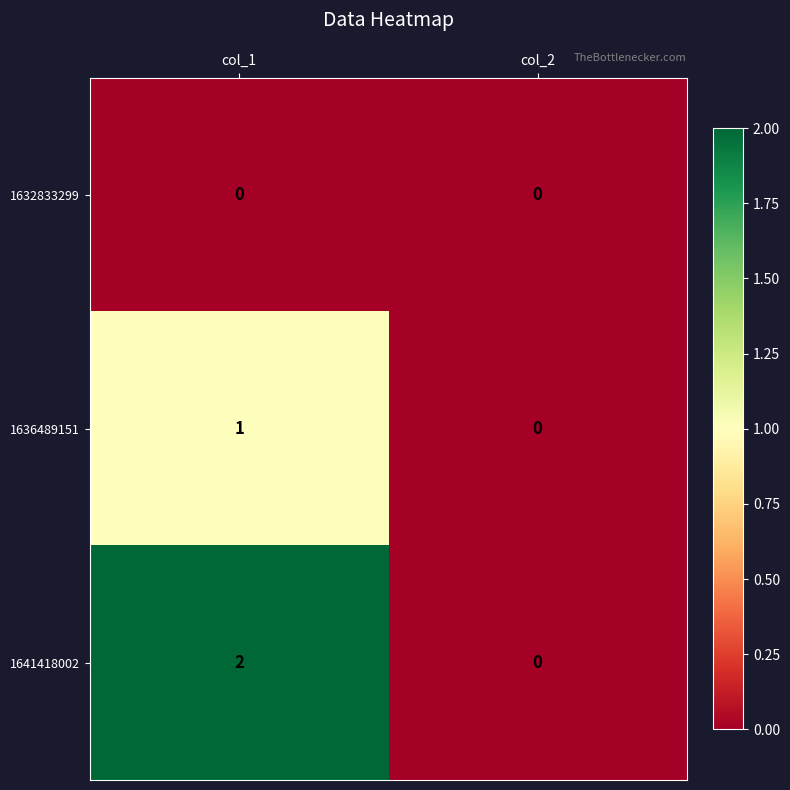

Which label corresponds to the largest value in the chart?

col_1